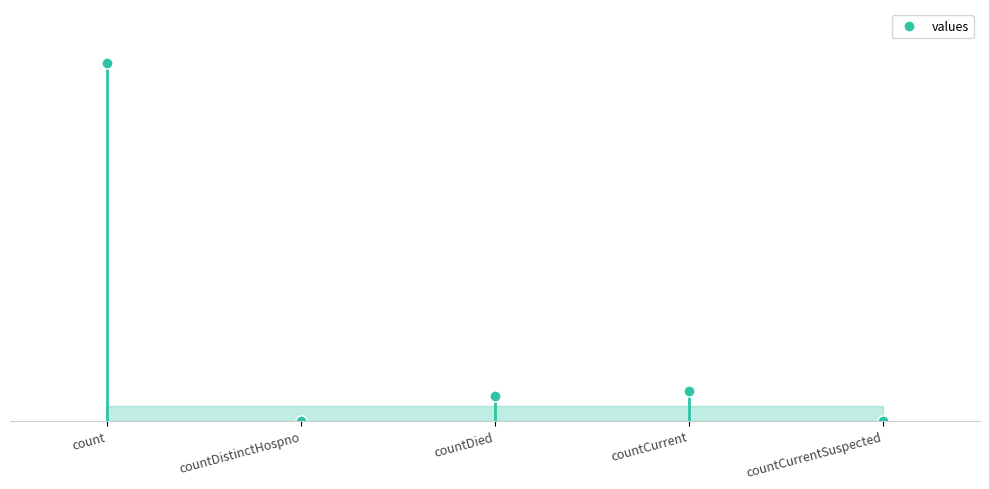

The value at count is 7293. True or false?

False